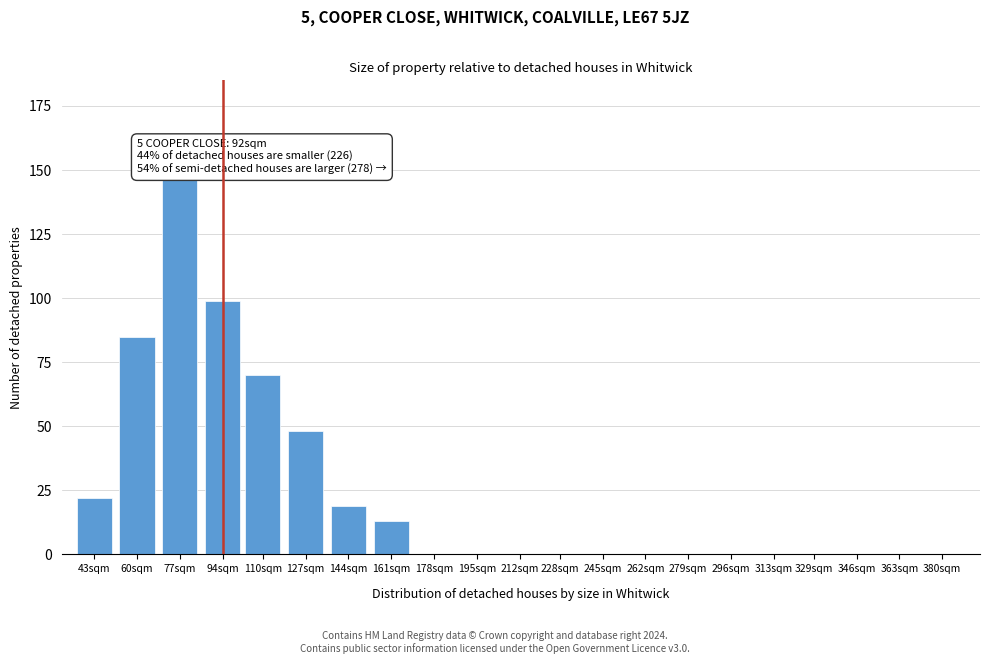

Reading left to right, list all the values displayed in this chart.

43sqm=22	60sqm=85	77sqm=147	94sqm=99	110sqm=70	127sqm=48	144sqm=19	161sqm=13	178sqm=0	195sqm=0	212sqm=0	228sqm=0	245sqm=0	262sqm=0	279sqm=0	296sqm=0	313sqm=0	329sqm=0	346sqm=0	363sqm=0	380sqm=0